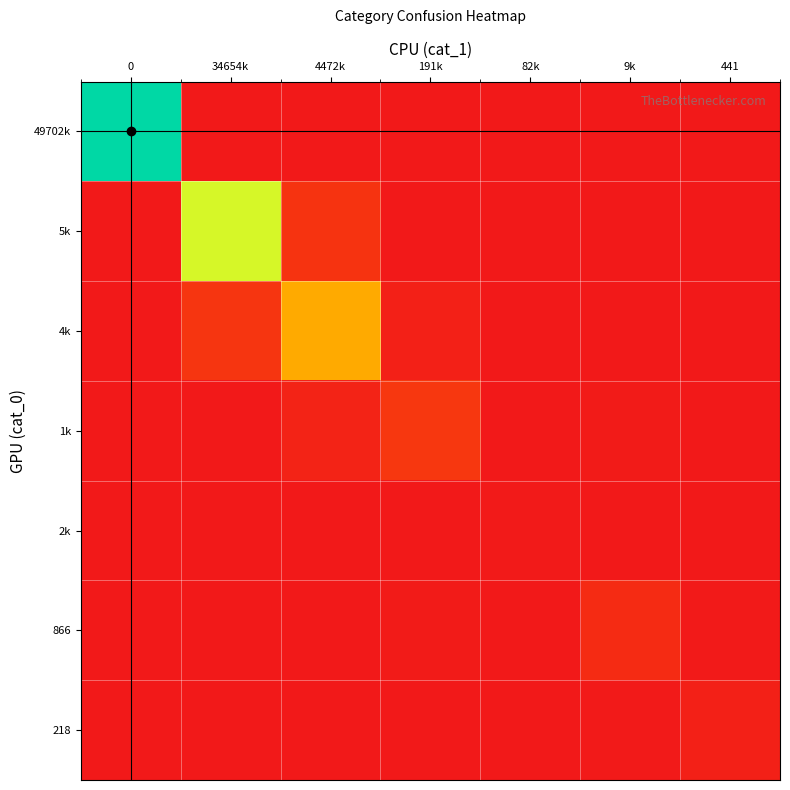

Count the number of categories in the chart.

7